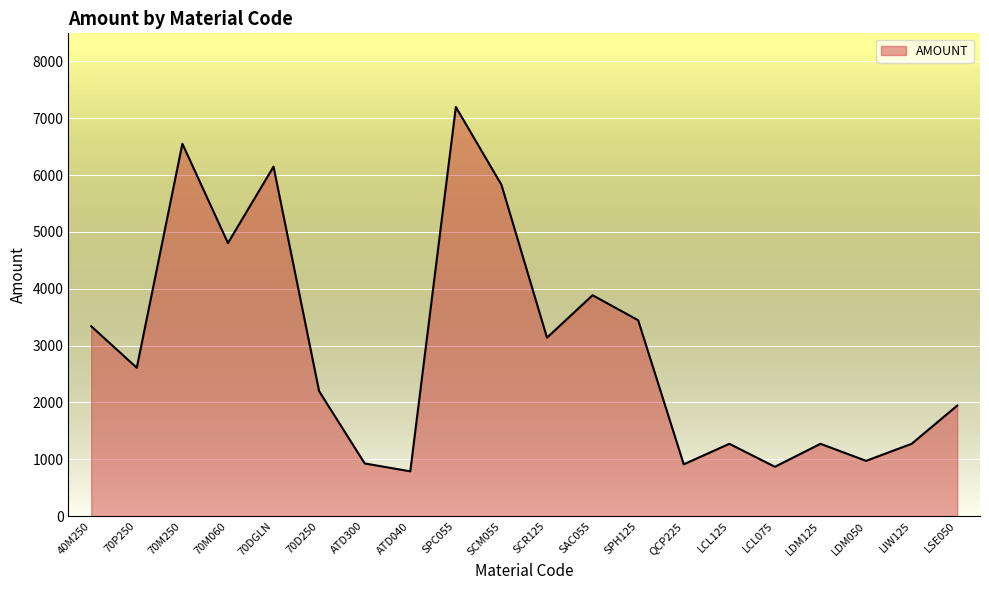

What is the ratio of the value at QCP225 to the value at SPC055?

0.1